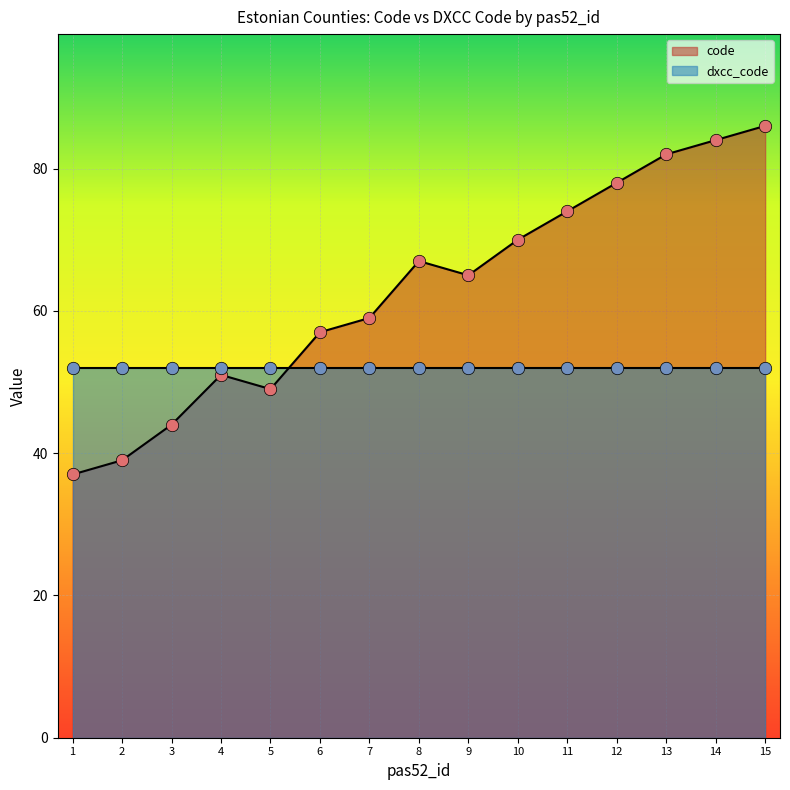

Between 8 and 7, which is larger?

8